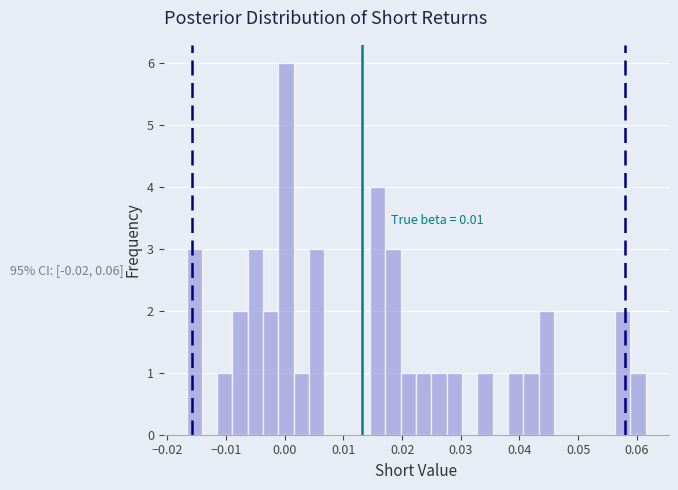

Read against the x-axis, roughly where is the centre of the tallest bar?

0.000